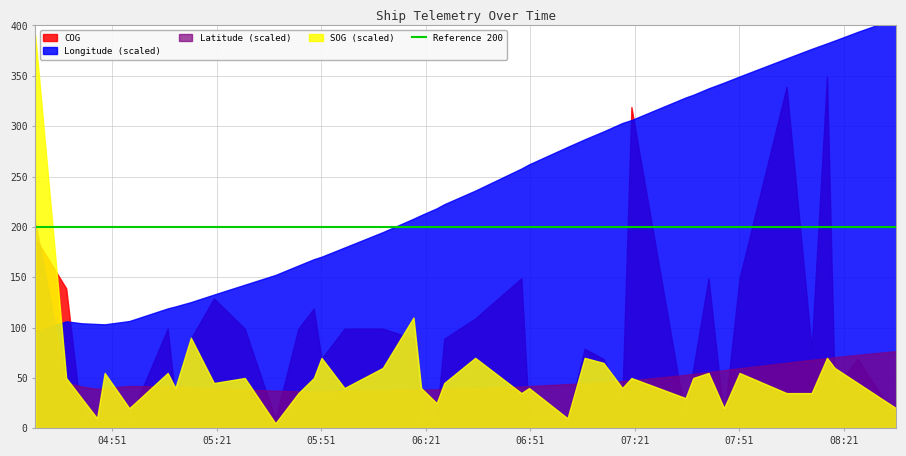

List the series in order of their overall mean, highest first.

Longitude, COG, Latitude, SOG